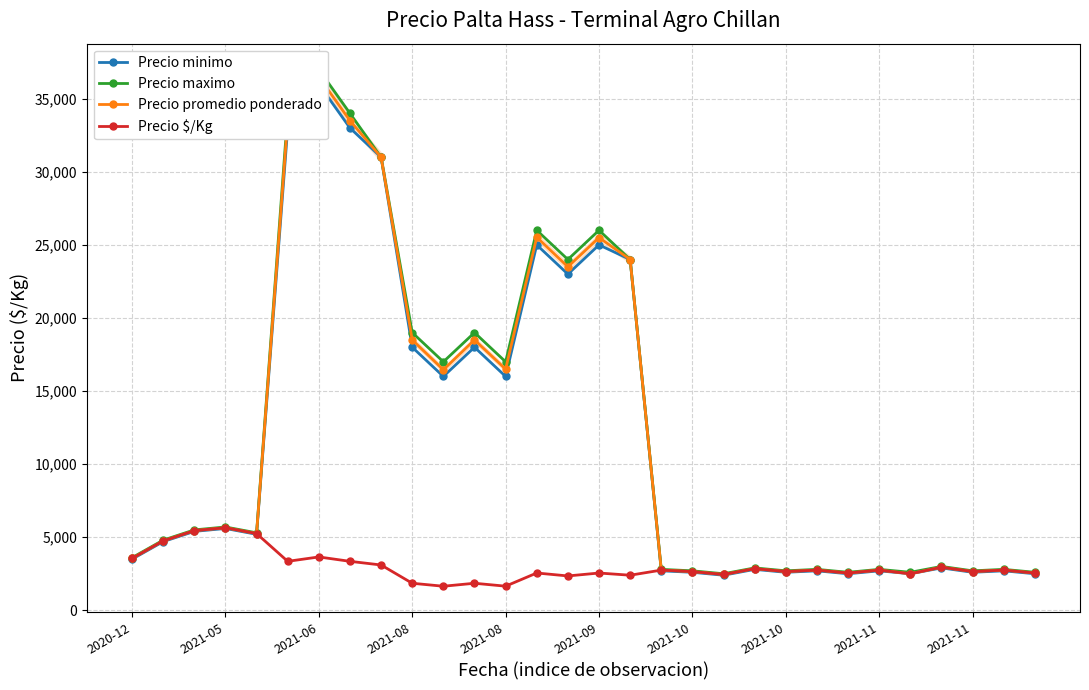

List the series in order of their peak value, highest first.

Precio maximo, Precio promedio ponderado, Precio minimo, Precio $/Kg